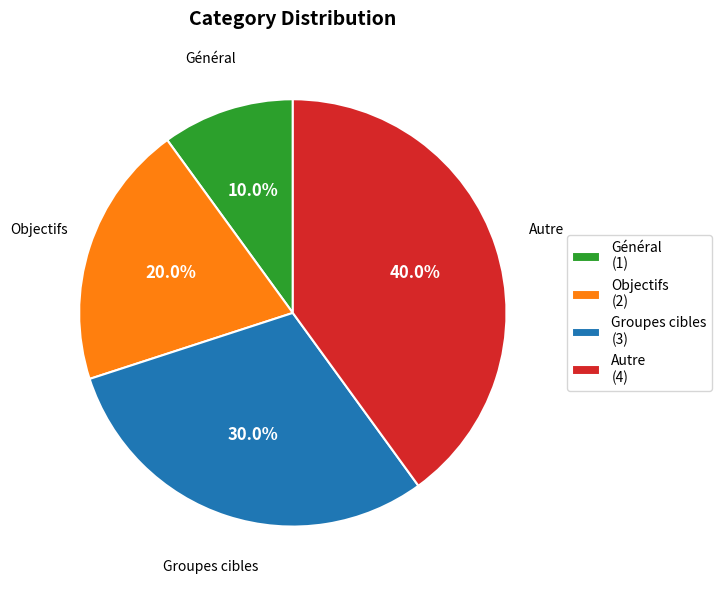

What is the ratio of the value at Objectifs to the value at Général?

2.0